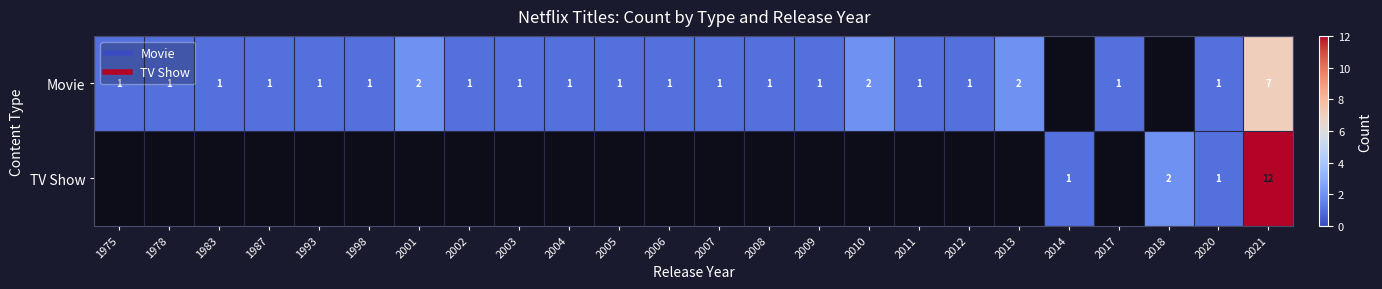

What is the smallest value displayed?

1.0